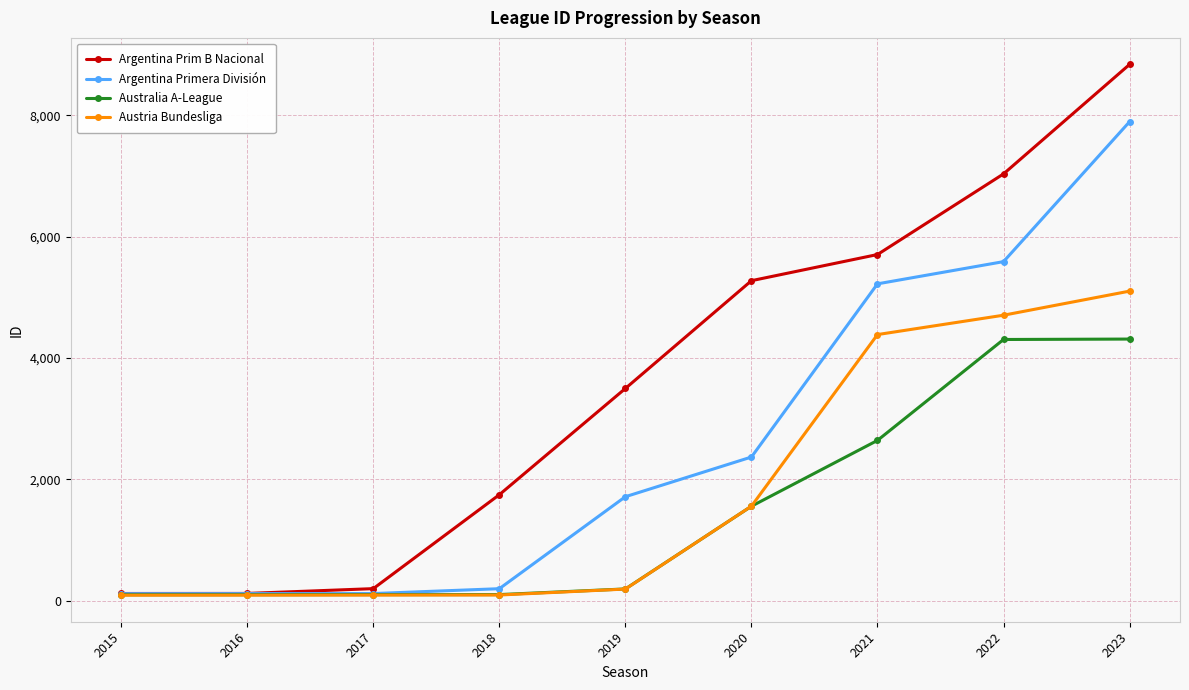

Does the chart display data point markers on the line(s)?

Yes